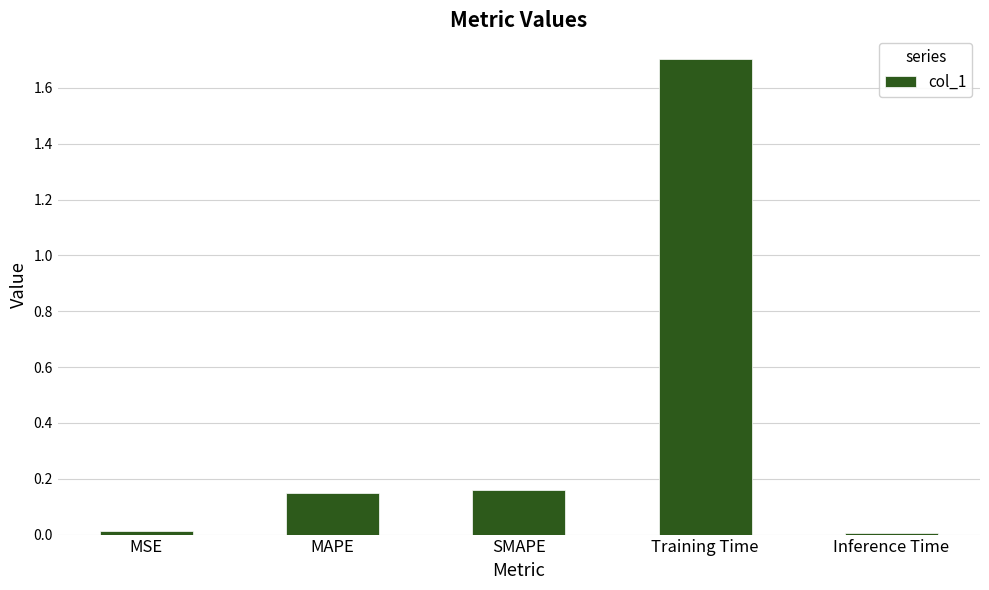

What is the change in value from MAPE to Inference Time?

-0.1